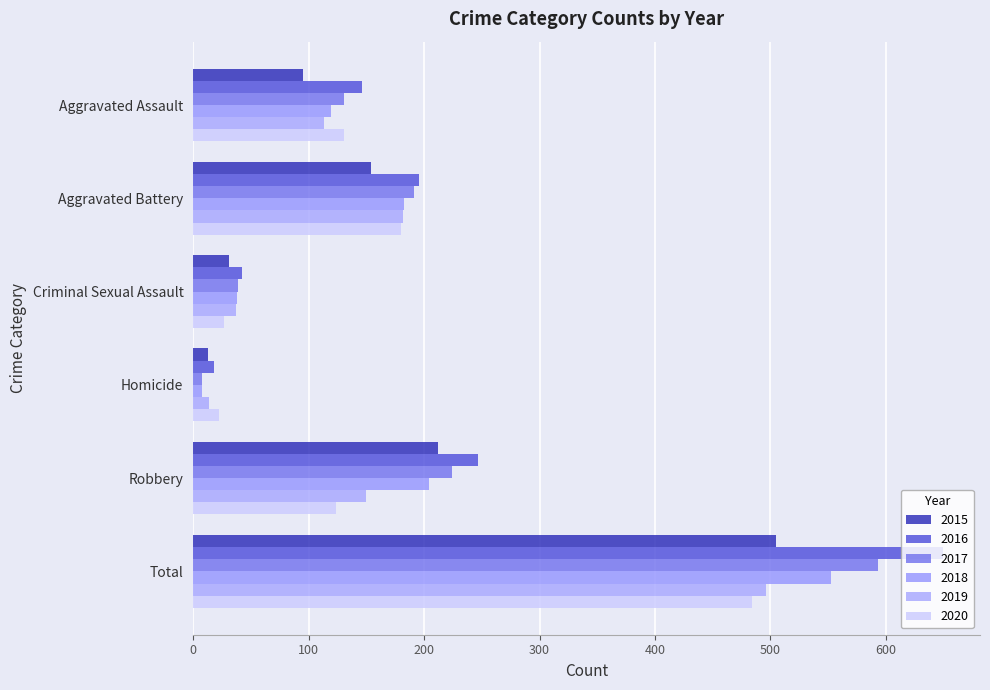

Is it true that 2017 equals 8 at Homicide?

True